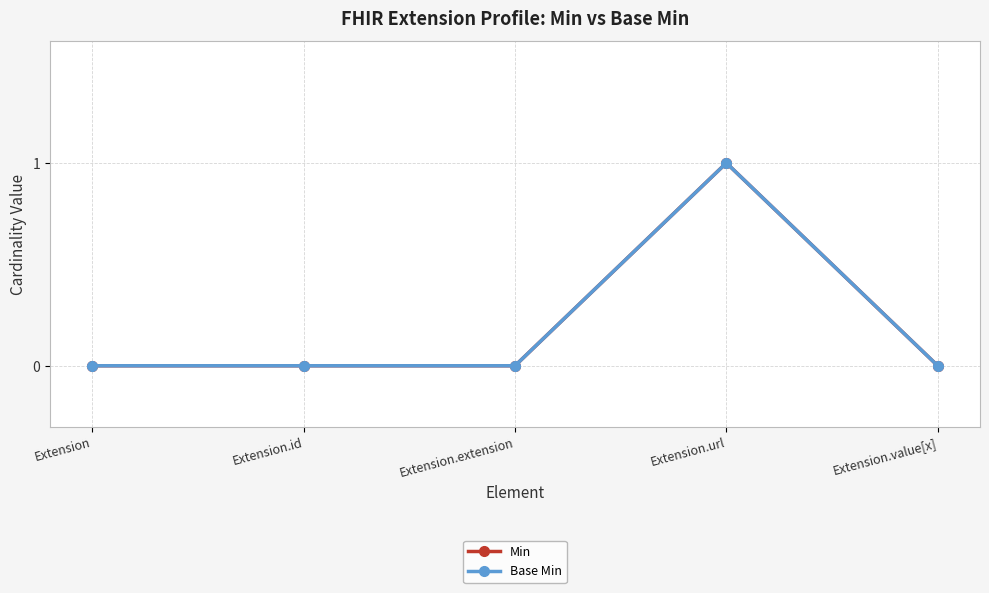

Is this an area chart (filled region under the line)?

No